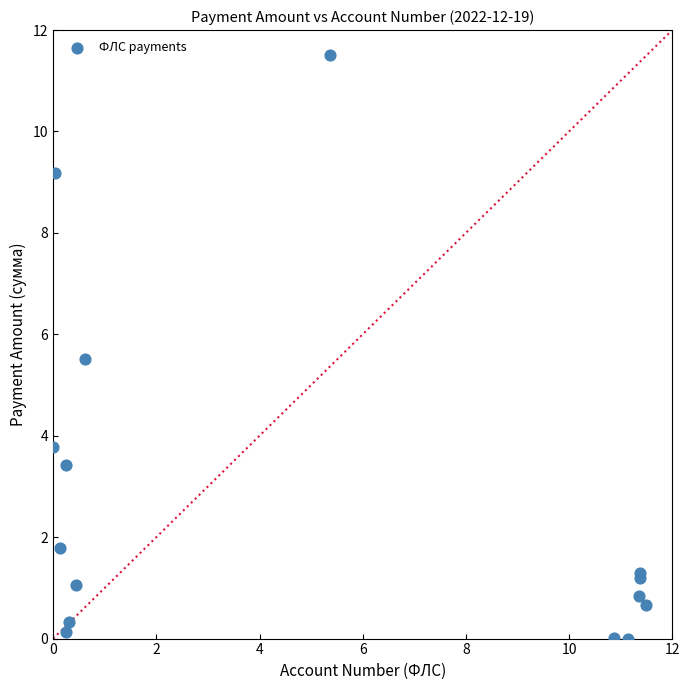

What Y value in the scatter plot is closest to 5?

5.5